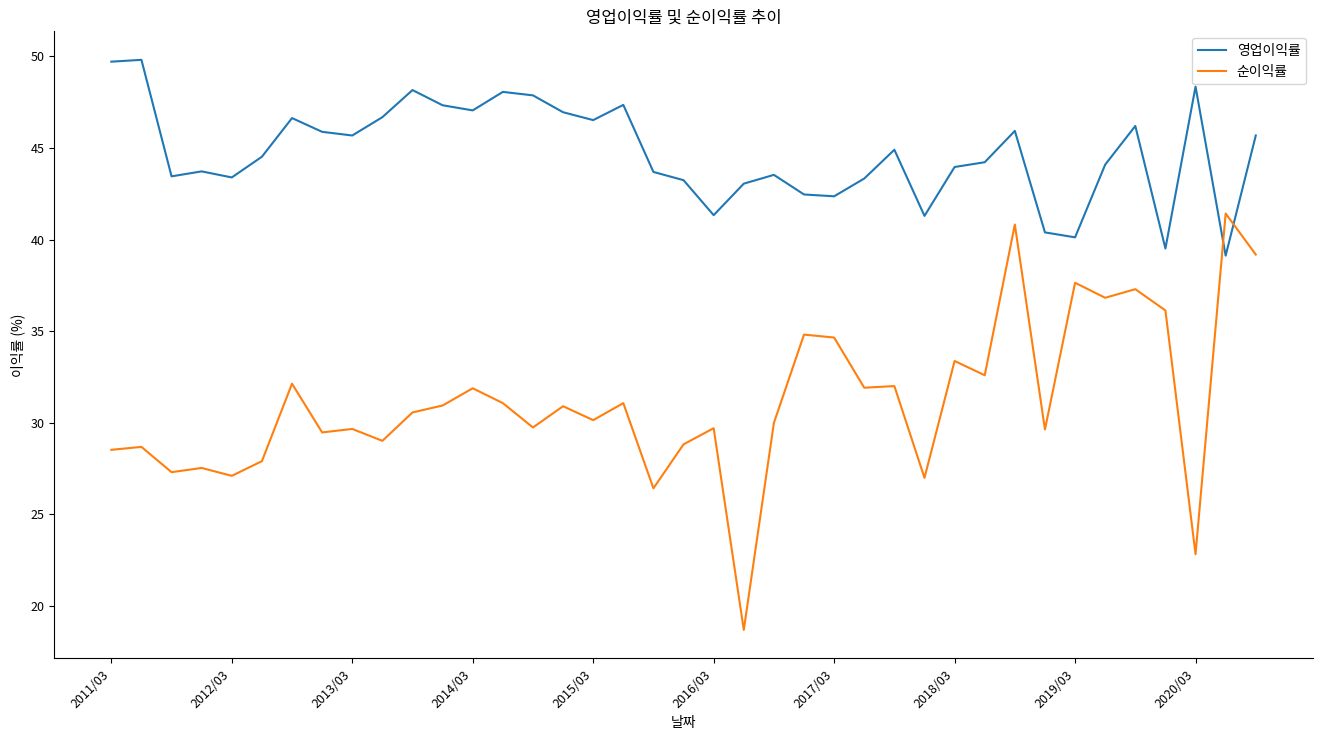

How many lines are shown in the chart?

2